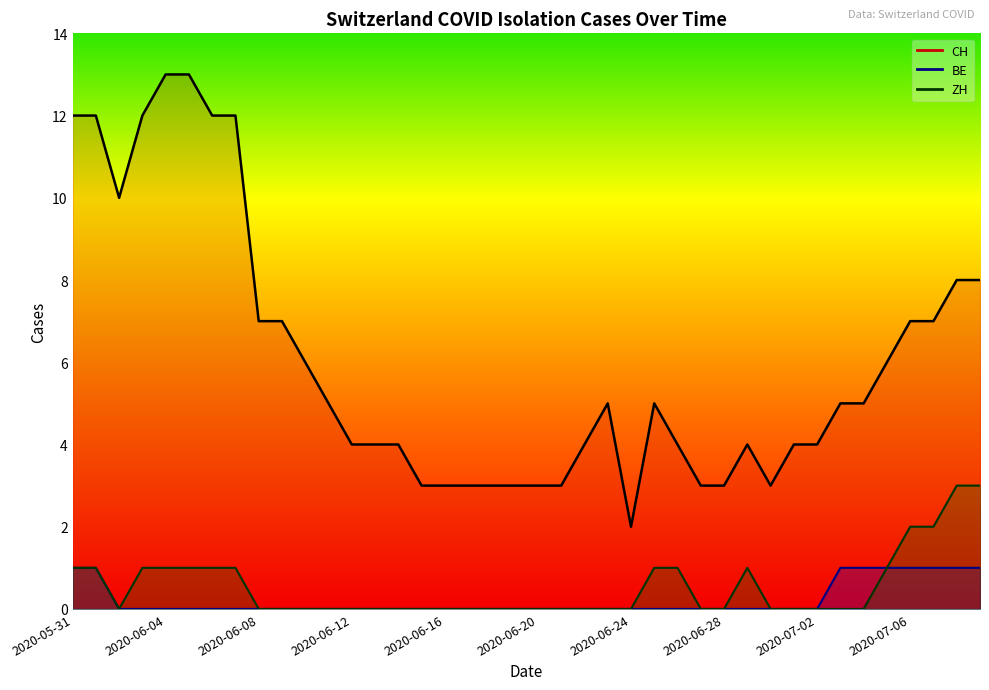

True or false: CH has more than 0 interior local peaks.

True